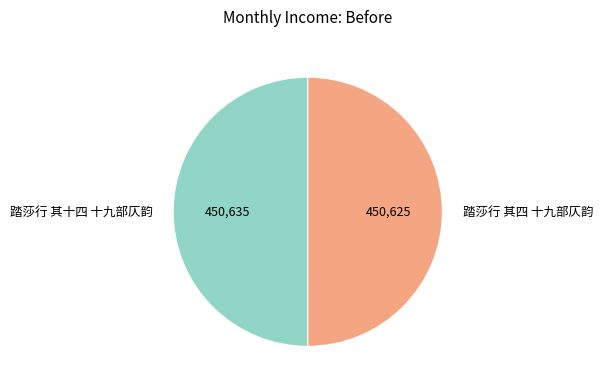

Approximately how many times larger is the value at 踏莎行 其四 十九部仄韵 compared to 踏莎行 其十四 十九部仄韵?

1.0